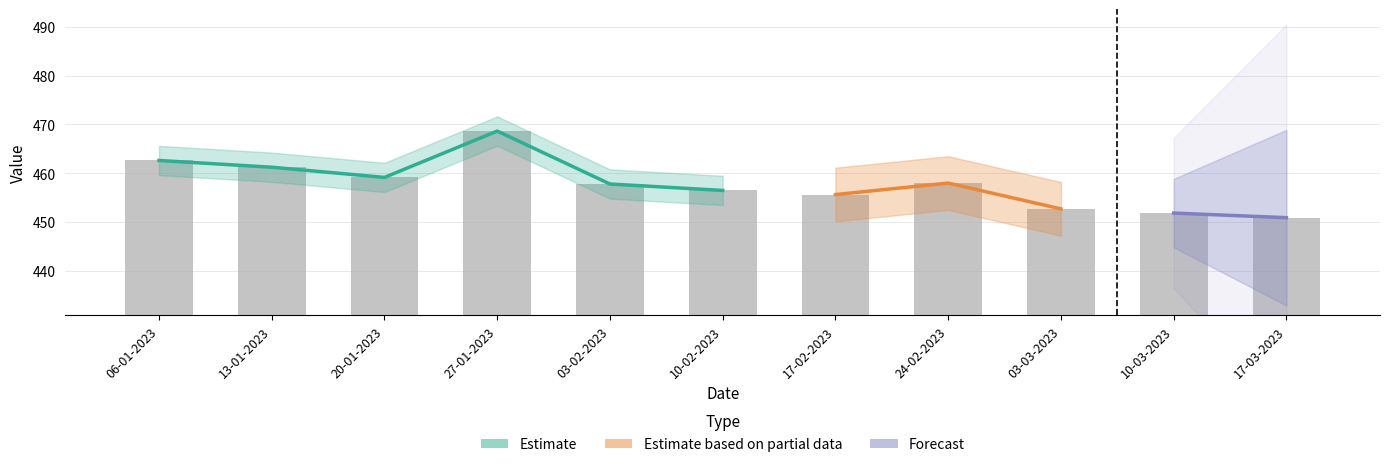

Rank the categories by value from highest to lowest.

27-01-2023, 06-01-2023, 13-01-2023, 20-01-2023, 24-02-2023, 03-02-2023, 10-02-2023, 17-02-2023, 03-03-2023, 10-03-2023, 17-03-2023